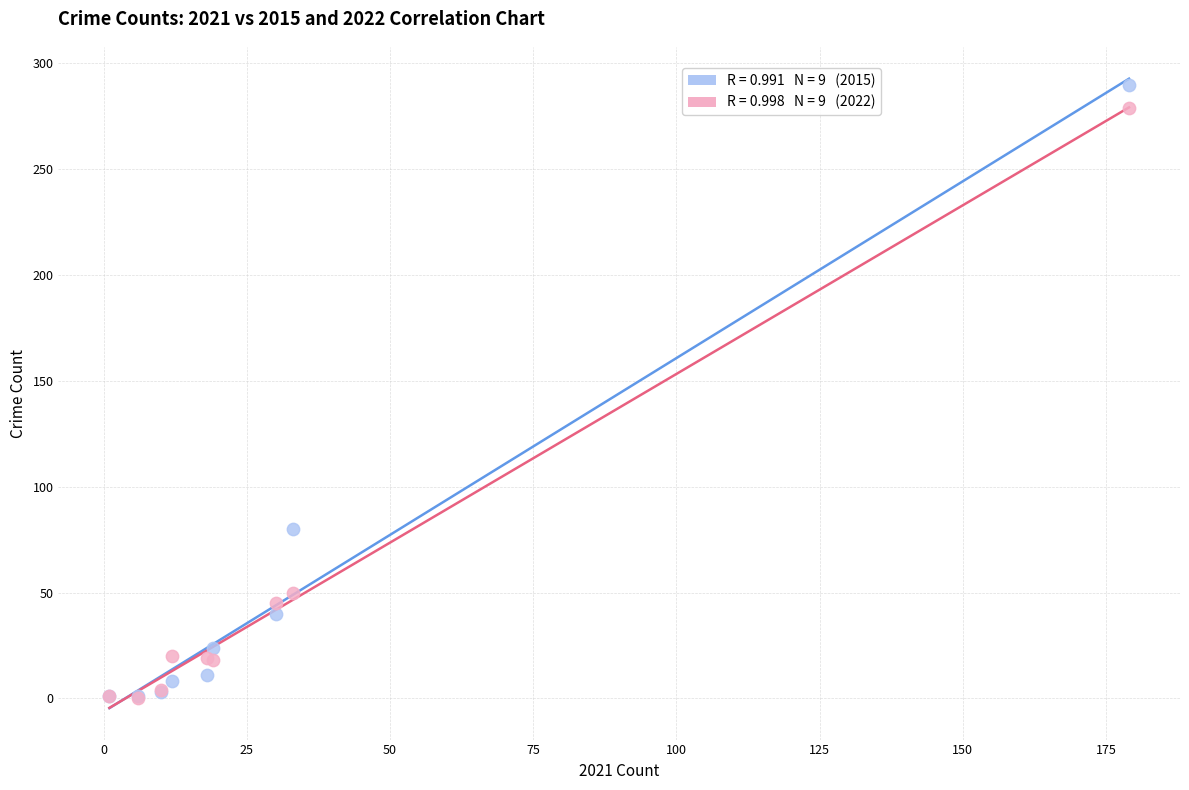

Across all series, what Y value is closest to 145?

80